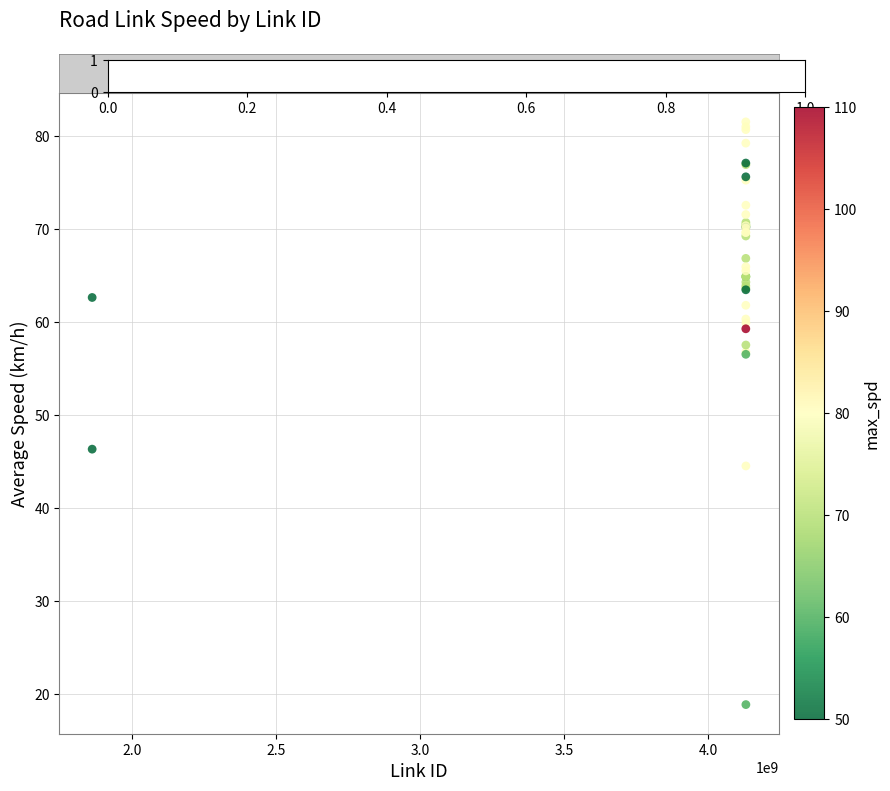

What Y value in the scatter plot is closest to 50?

46.3